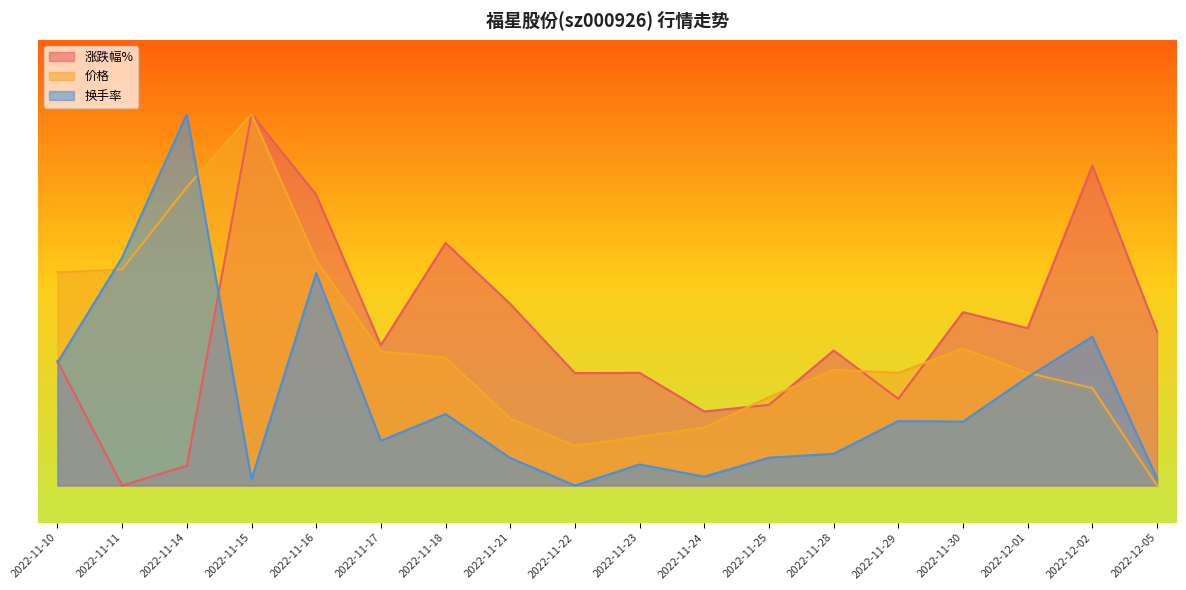

What is the label of the 14th point from the left?

2022-11-29